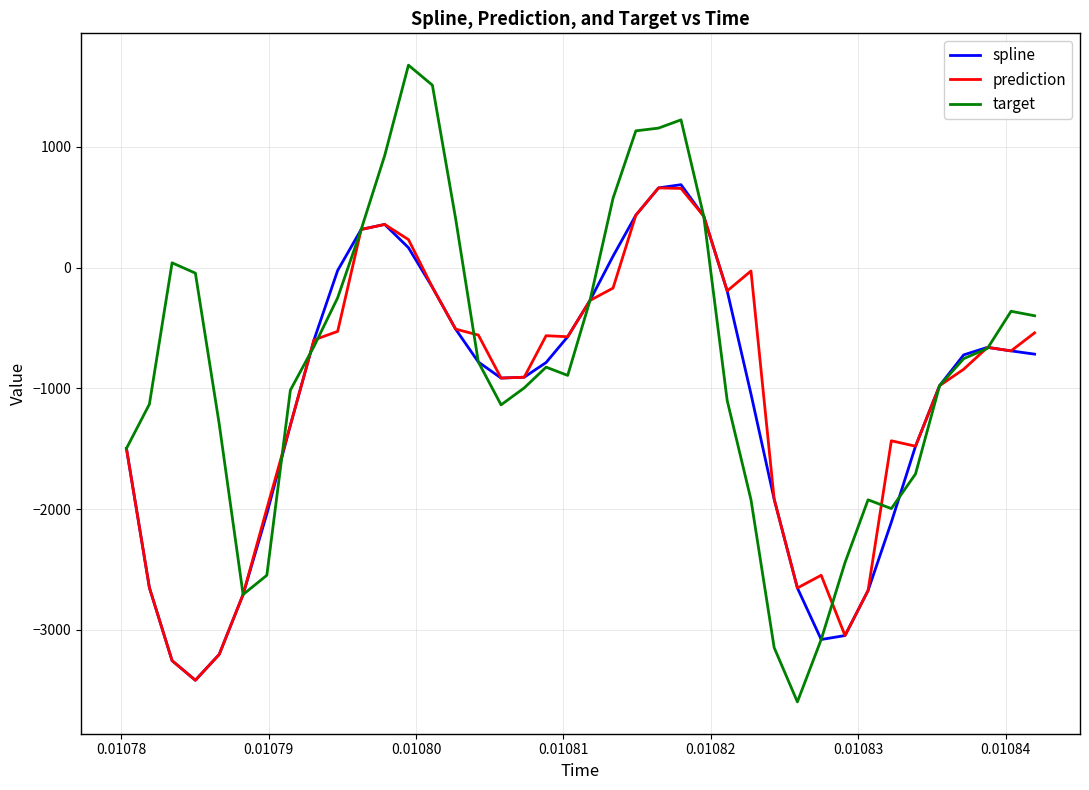

How many lines are shown in the chart?

3